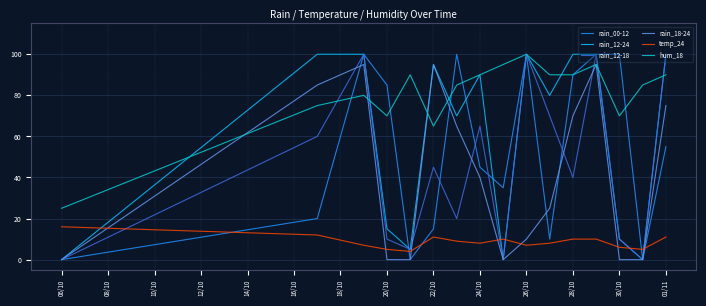

What is the maximum value shown in the chart?

100